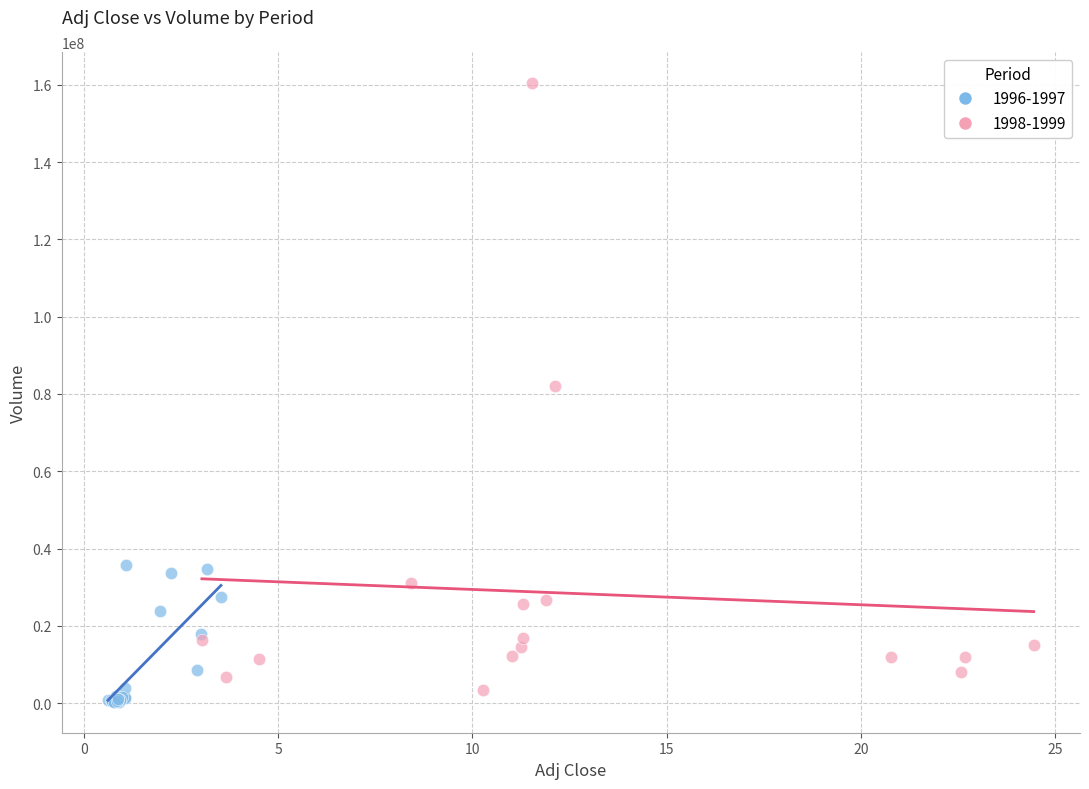

Which series contains the highest Y value?

1998-1999